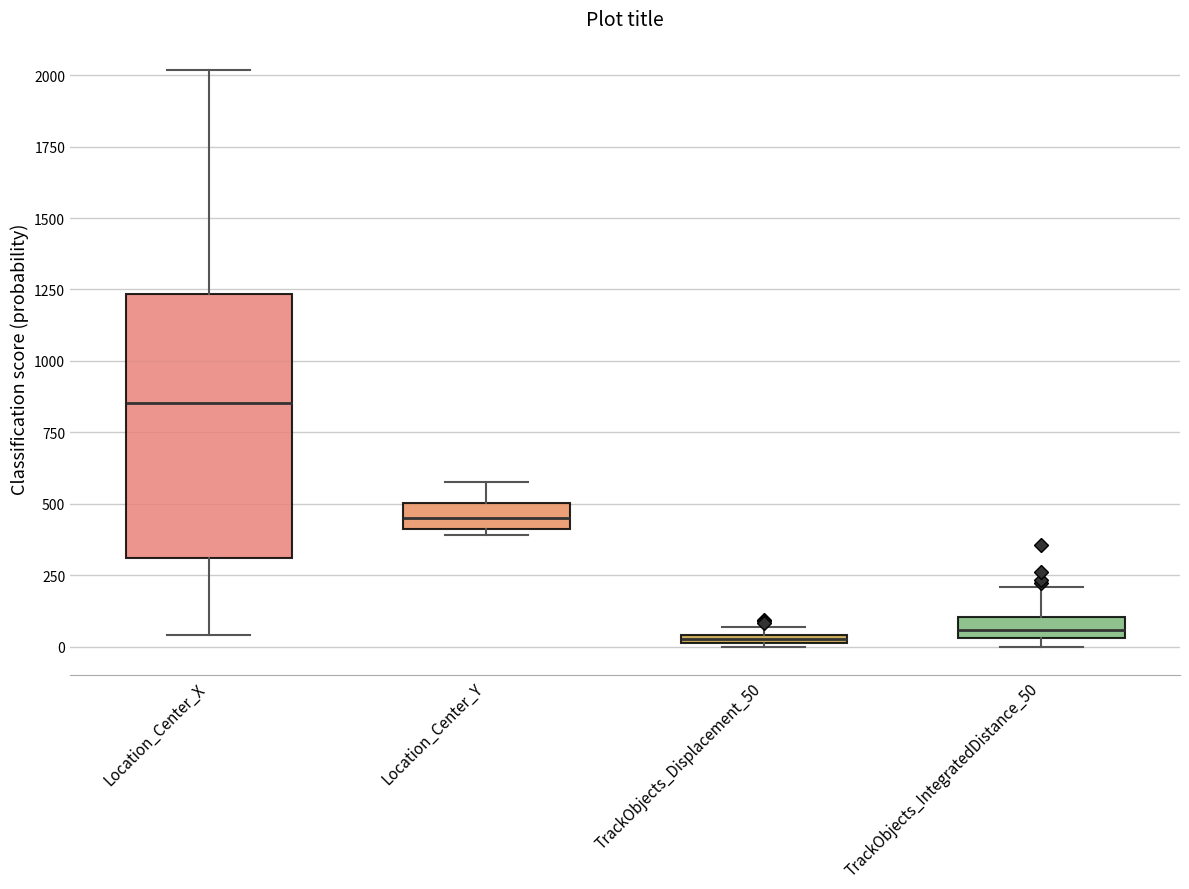

Comparing the boxes themselves (not the whiskers), which one is the tallest?

Location_Center_X